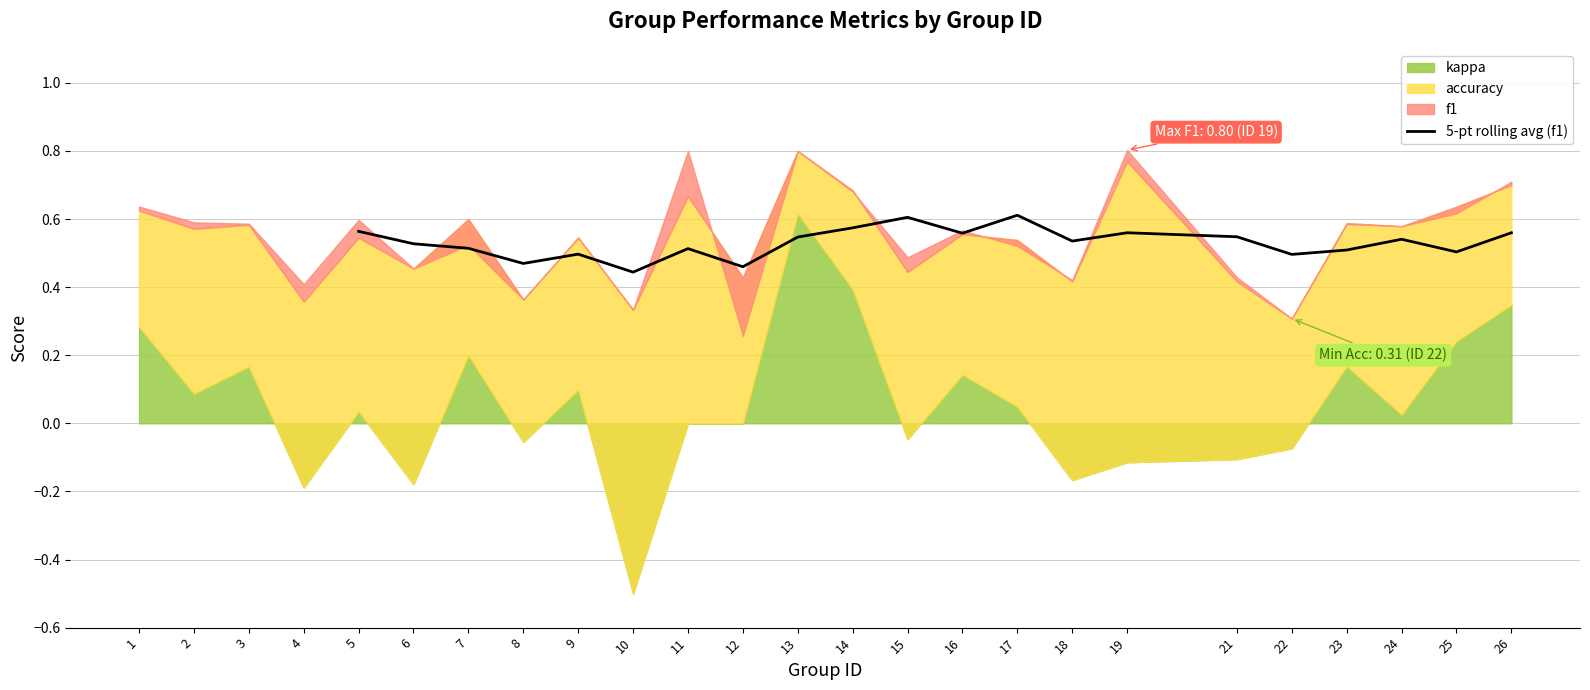

The 5-pt rolling avg (f1) series shows 0.7 at 7. True or false?

False